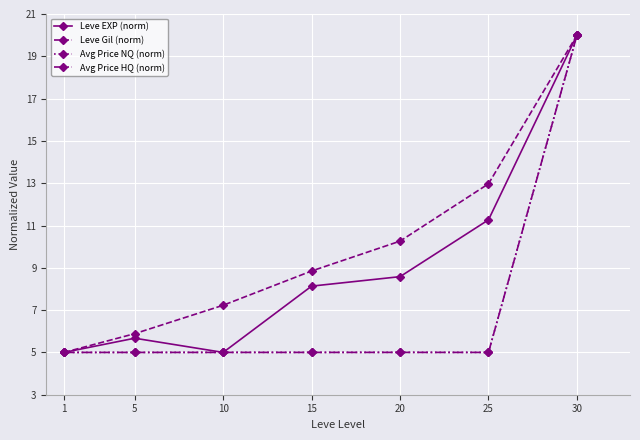

What is the difference between the highest and lowest values at 5?

0.9